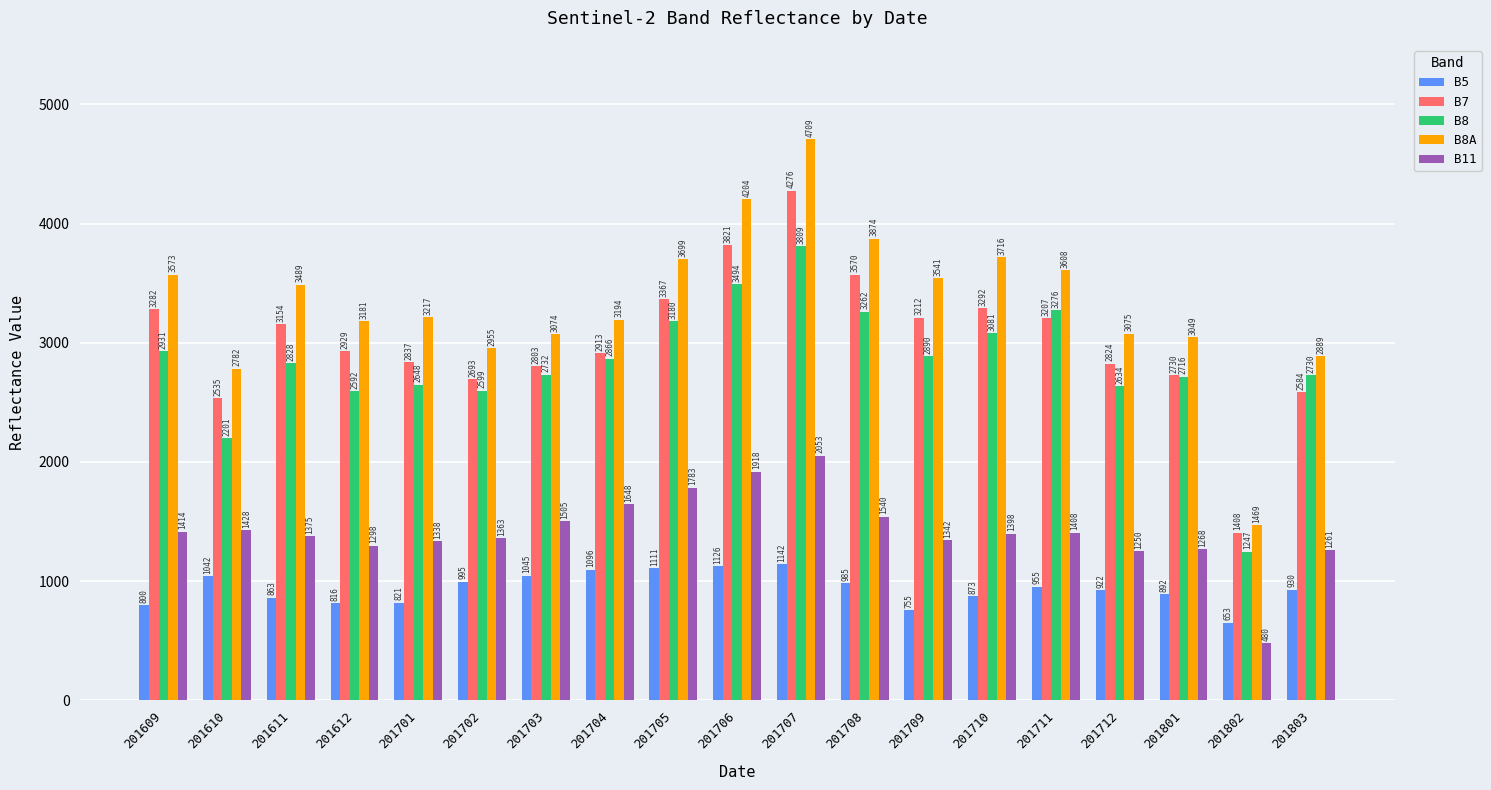

Reading right to left, transcribe all the data shown in this chart.

B5: 930	653	892	922	955	873	755	985	1142	1126	1111	1096	1045	995	821	816	863	1042	800
B7: 2584	1408	2730	2824	3207	3292	3212	3570	4276	3821	3367	2913	2803	2693	2837	2929	3154	2535	3282
B8: 2730	1247	2716	2634	3276	3081	2890	3262	3809	3494	3180	2866	2732	2599	2648	2592	2828	2201	2931
B8A: 2889	1469	3049	3075	3608	3716	3541	3874	4709	4204	3699	3194	3074	2955	3217	3181	3489	2782	3573
B11: 1261	480	1268	1250	1408	1398	1342	1540	2053	1918	1783	1648	1505	1363	1338	1298	1375	1428	1414